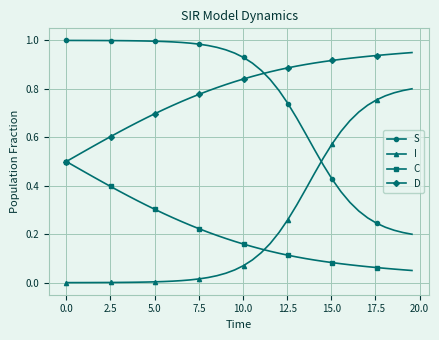

True or false: D and I intersect in this chart.

False